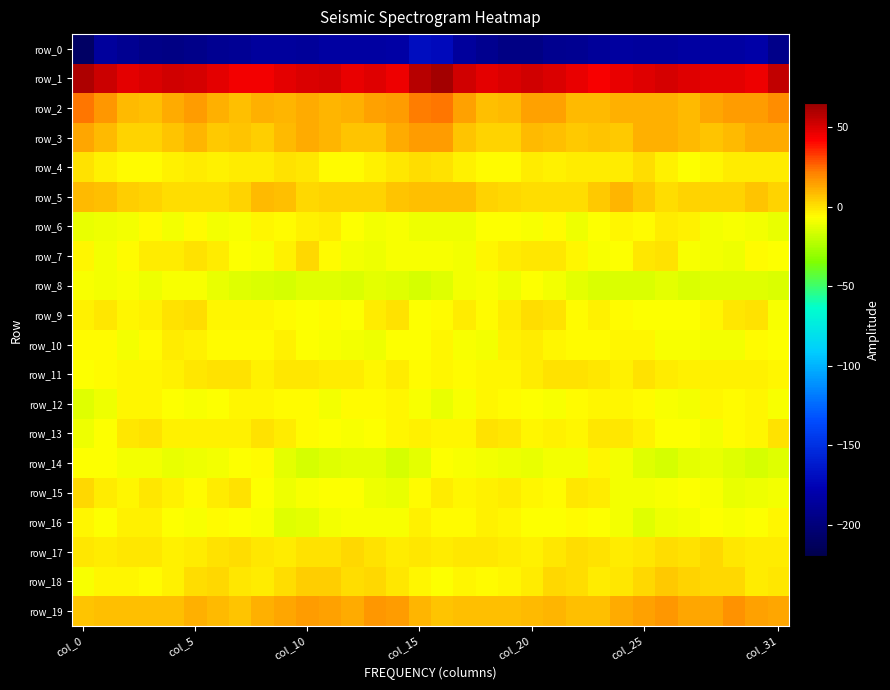

What is the difference between the second highest and second lowest values in the row_3 series?

12.0